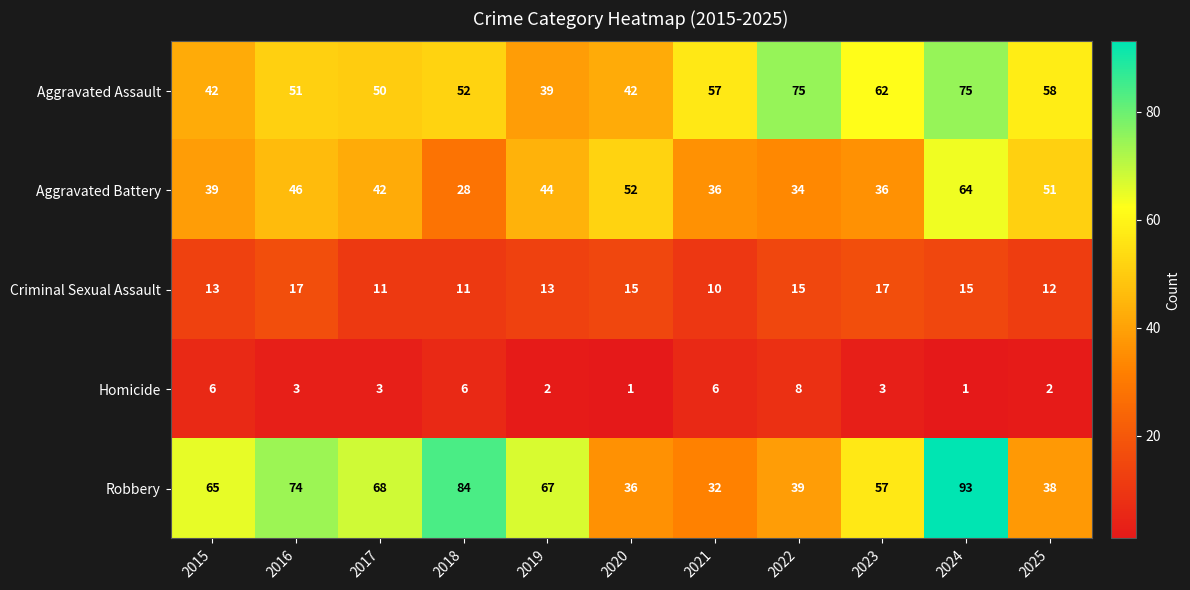

At which label is Aggravated Assault closest to 57?

2021